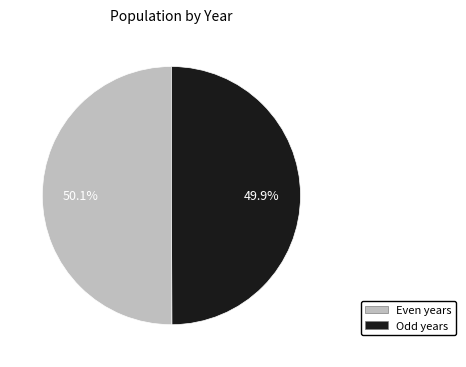

Is there any slice that represents more than half of the pie?

Yes